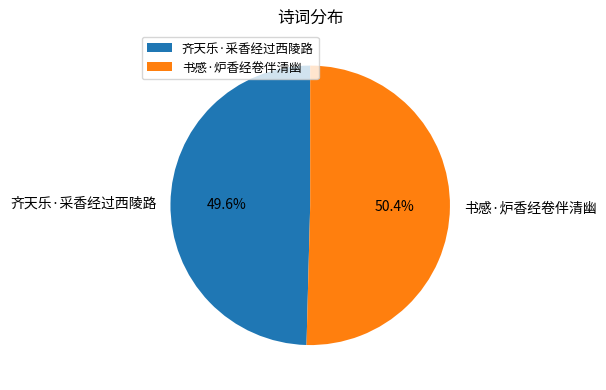

Is 书感·炉香经卷伴清幽 the majority of the pie?

Yes